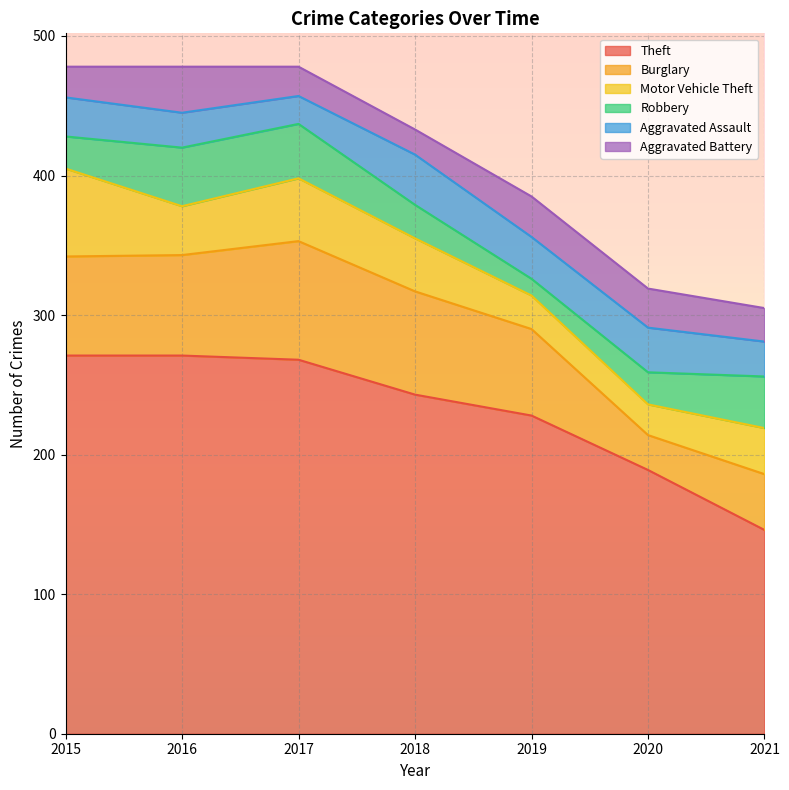

How many values in the Motor Vehicle Theft series are below 35?

3